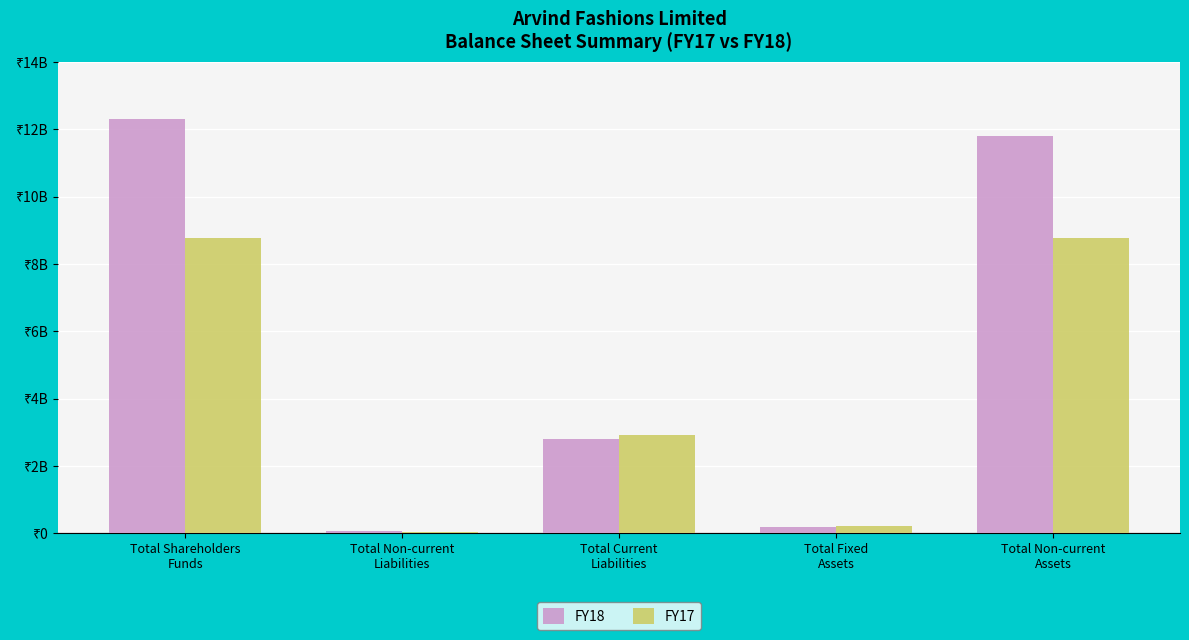

What are all the series names shown in the legend?

FY18, FY17